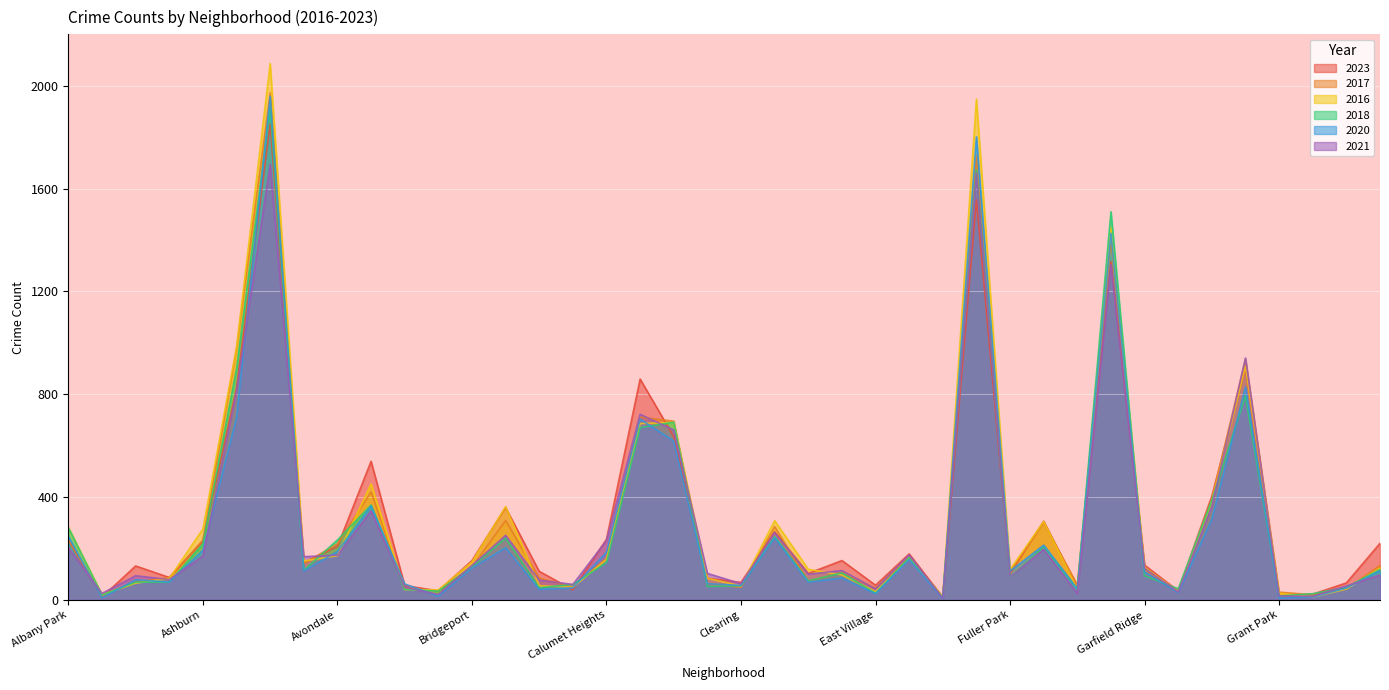

Which series changed the most between Edgewater and Fuller Park?

2021